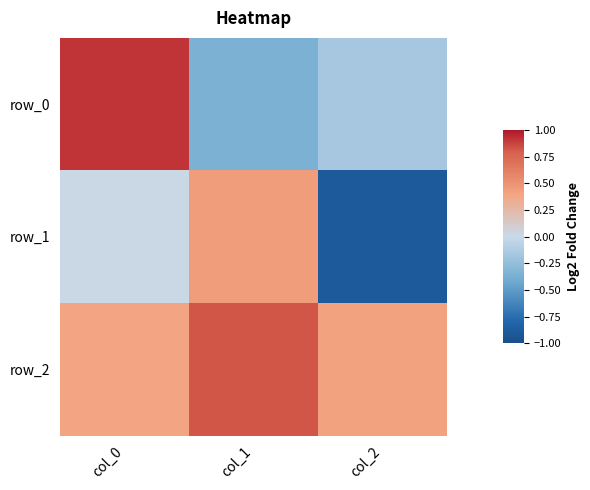

What is the sum of all row_0 values?

0.4